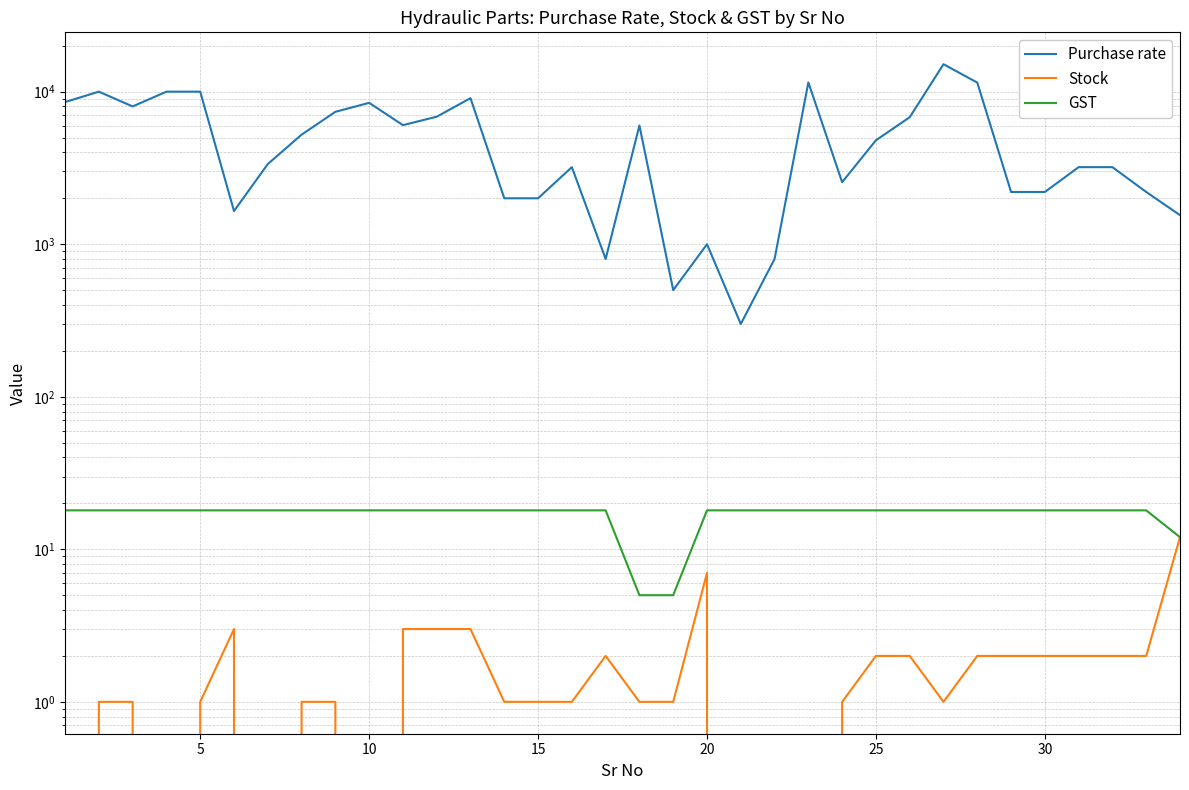

Does the chart display data point markers on the line(s)?

No